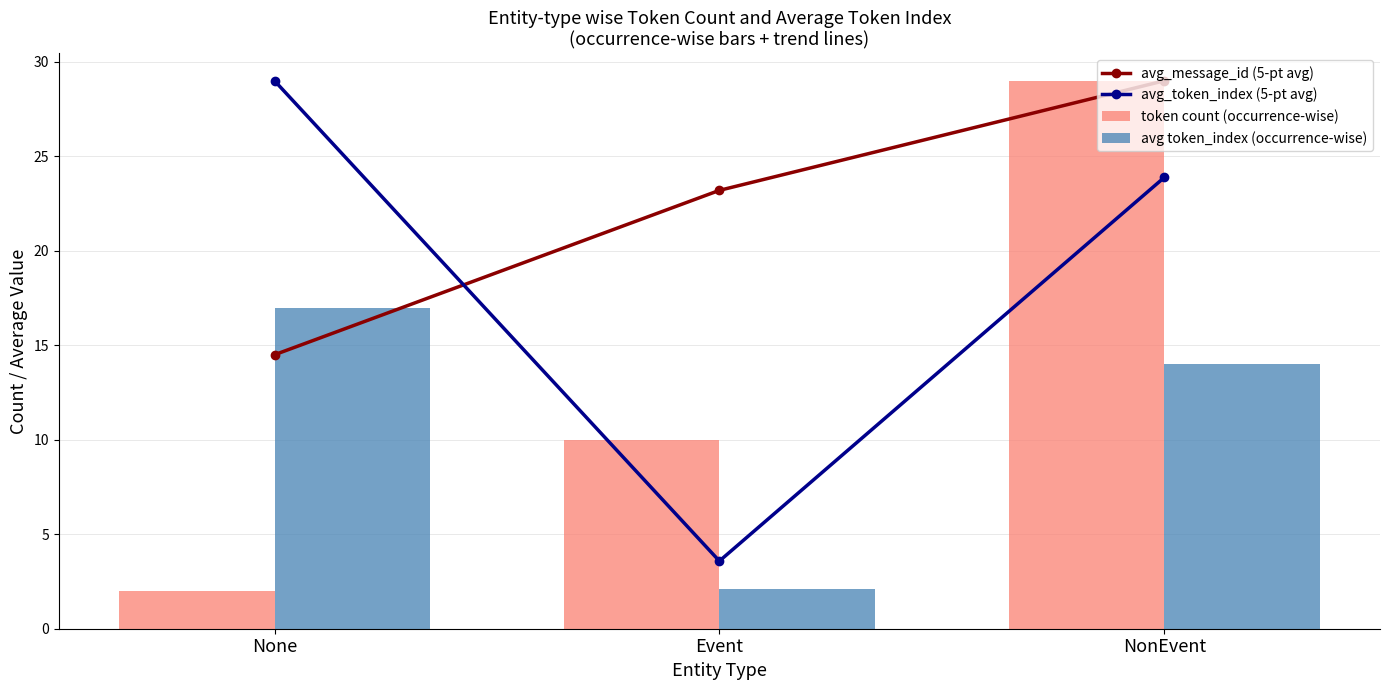

True or false: avg token_index (occurrence-wise) has a value of 14.0 at NonEvent.

True